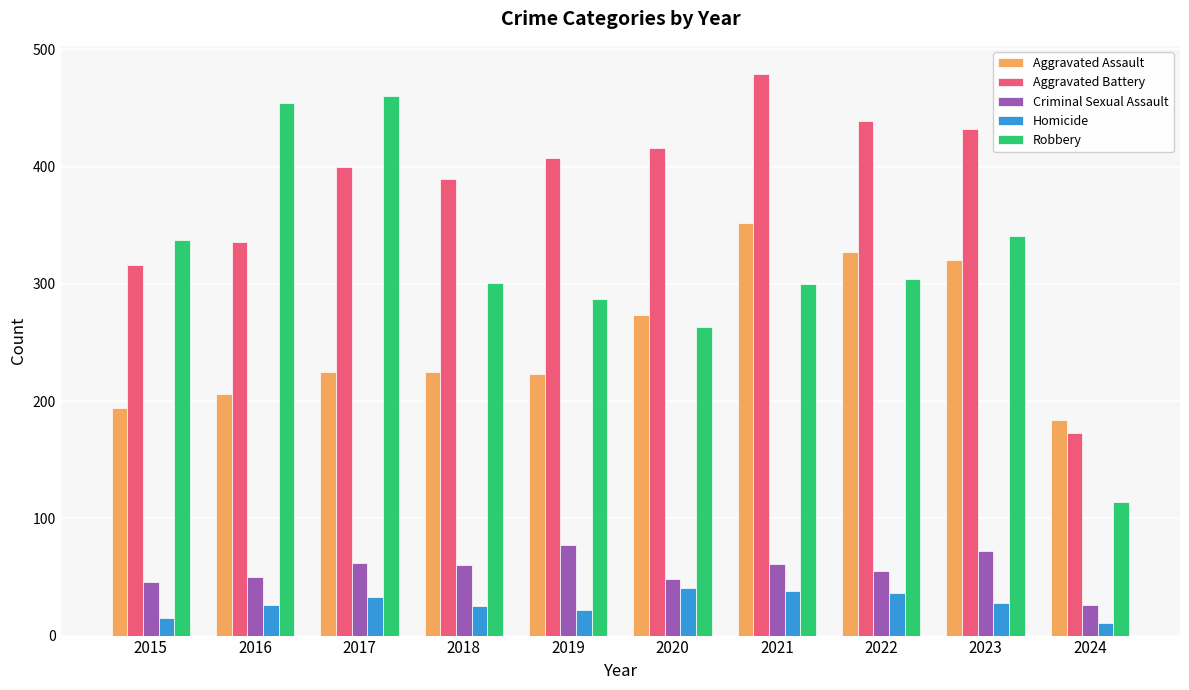

How many bars are there in each group?

5